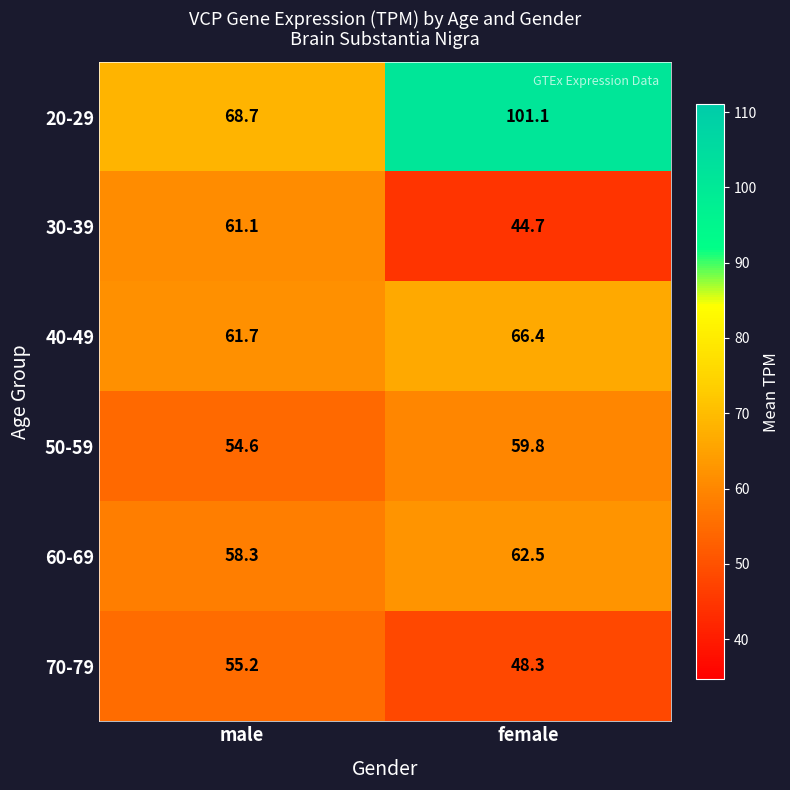

At how many categories does at least one series exceed 72?

1